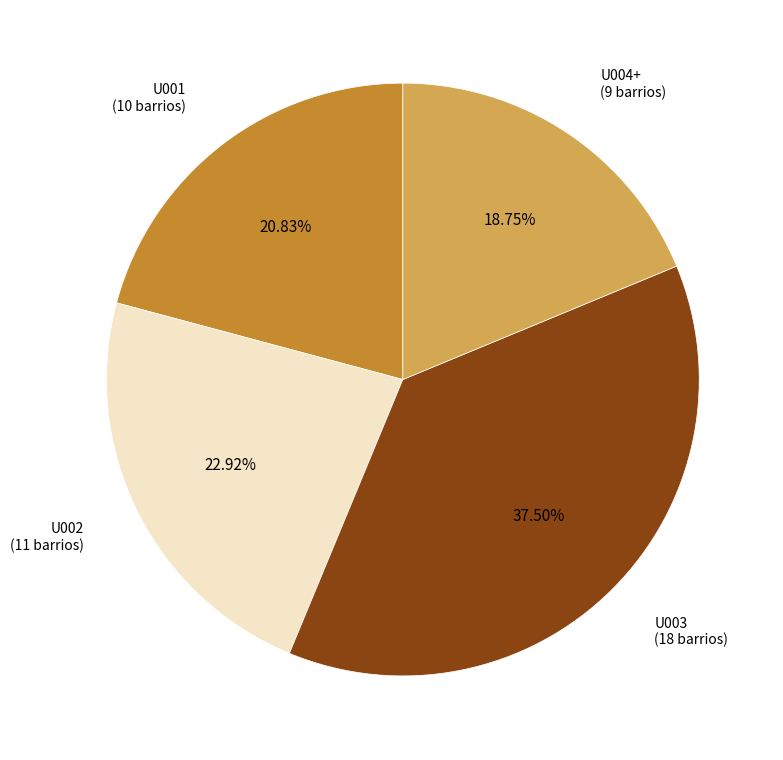

To the nearest percent, what is the difference between the largest and smallest slice percentages?

19%